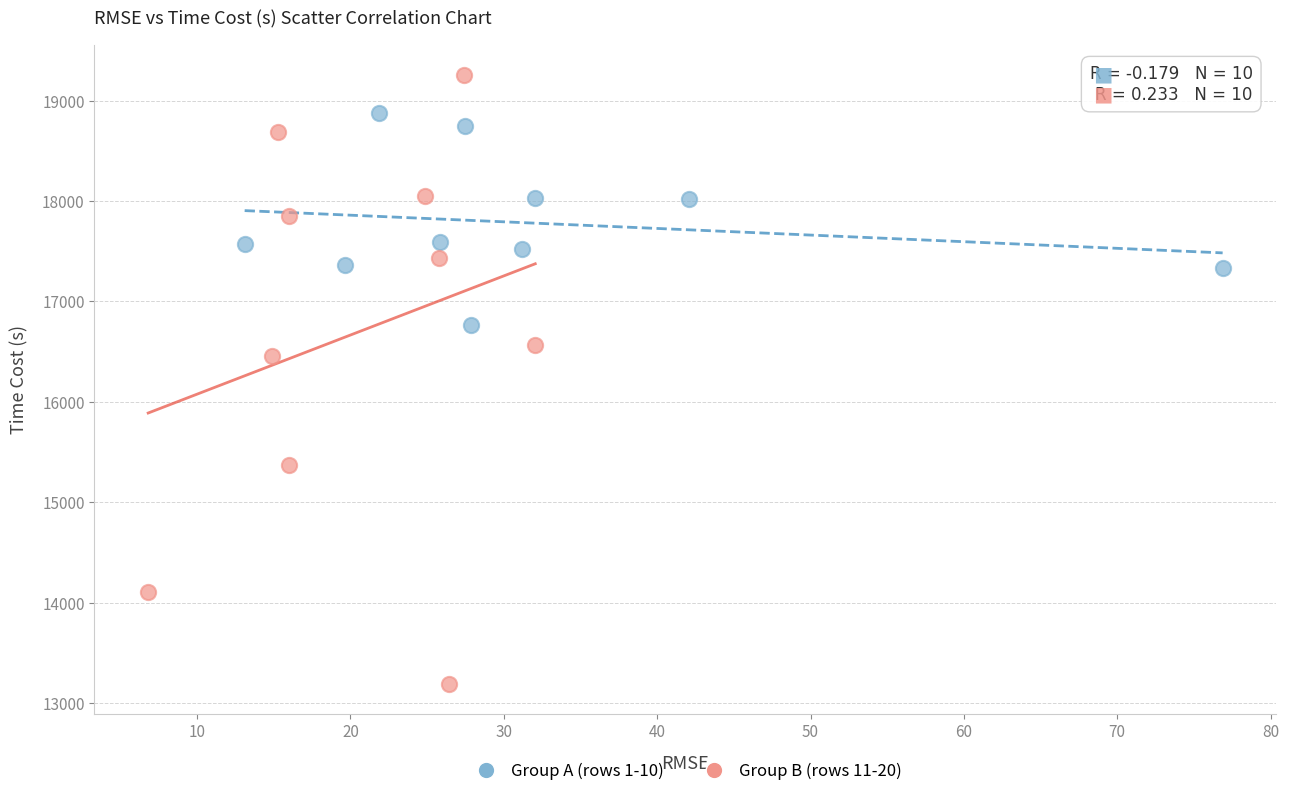

Which series reaches the maximum Y coordinate?

Group B (rows 11-20)